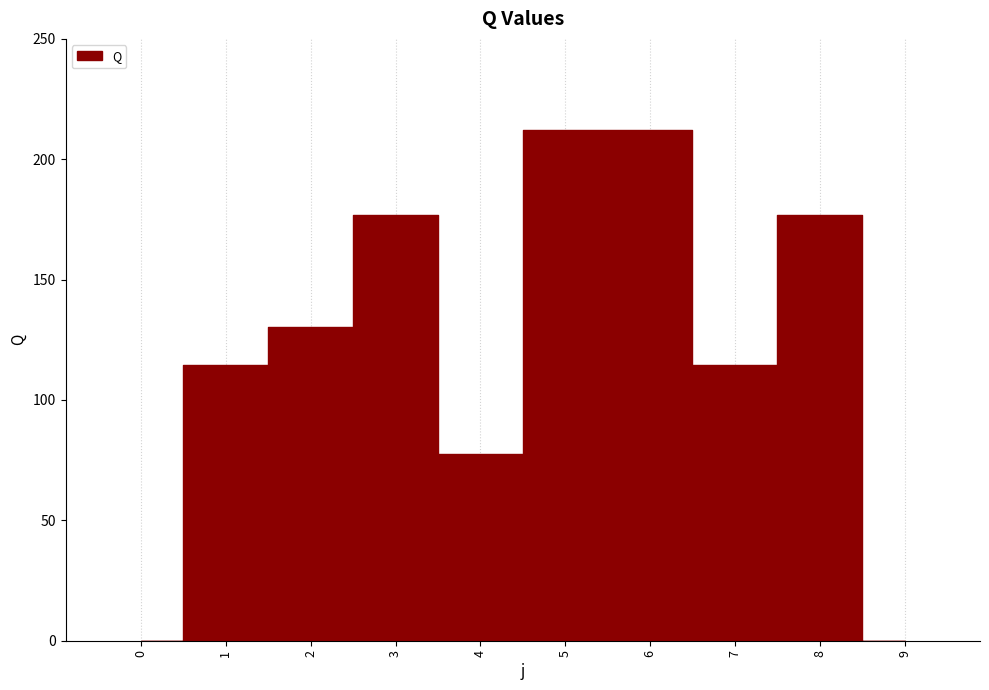

What is the change in value from 2 to 7?

-16.0